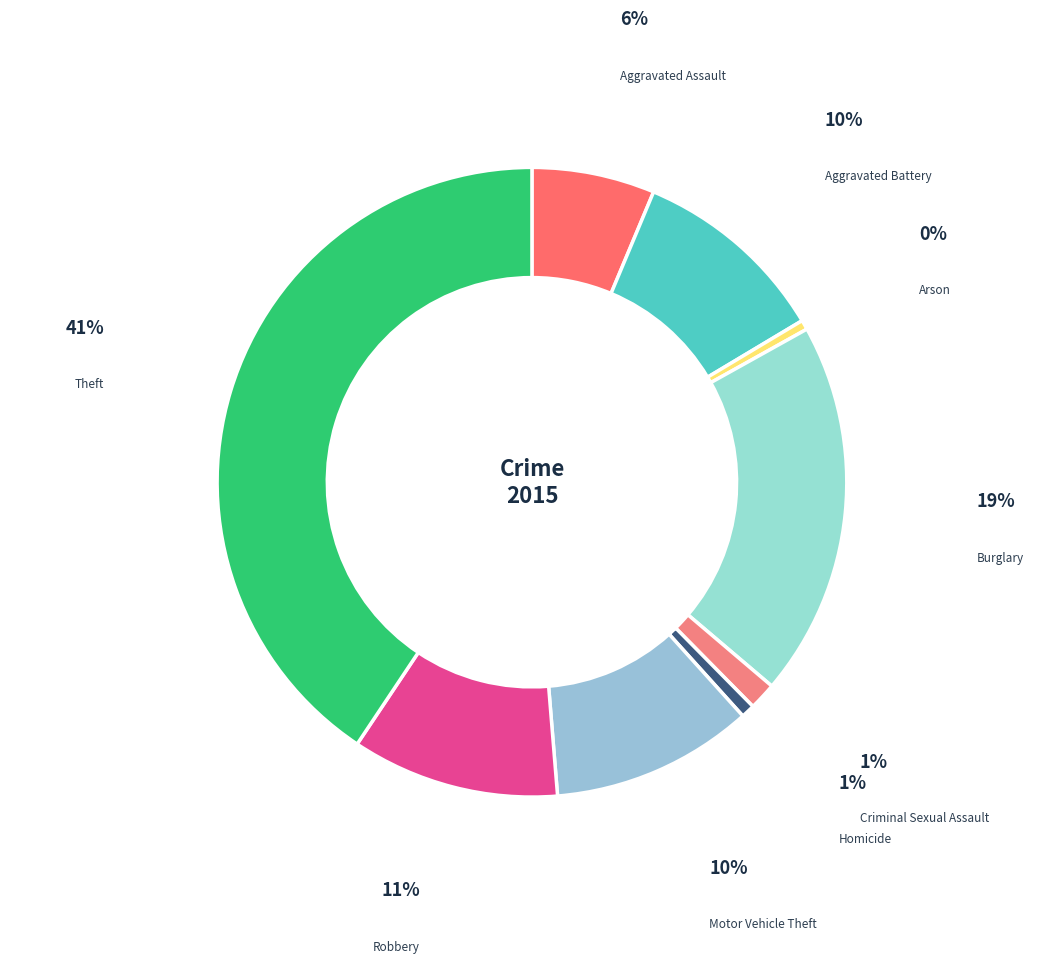

Is there a majority slice in this chart?

No